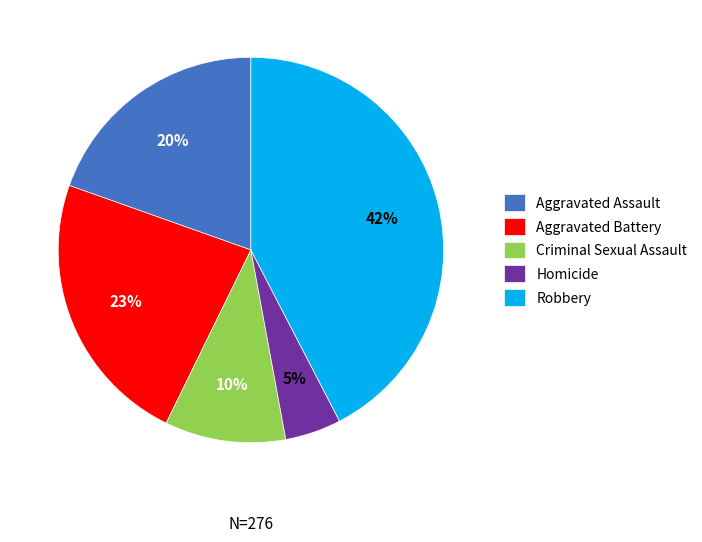

To the nearest percent, what portion does Robbery represent?

42%